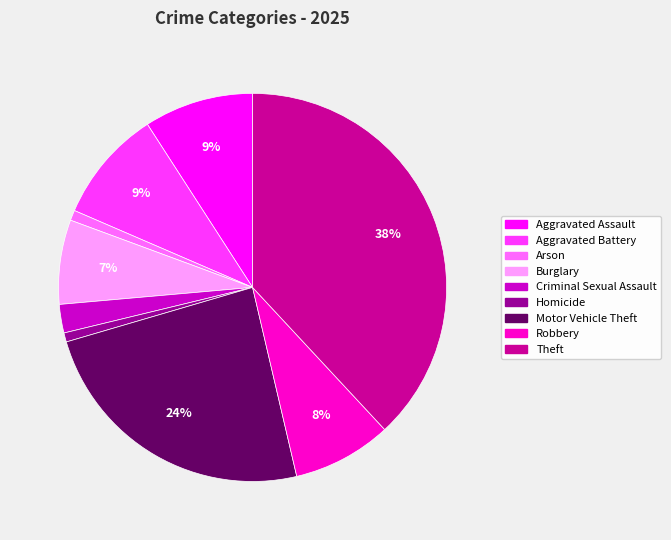

To the nearest percent, what percentage of the pie is Aggravated Battery?

9%